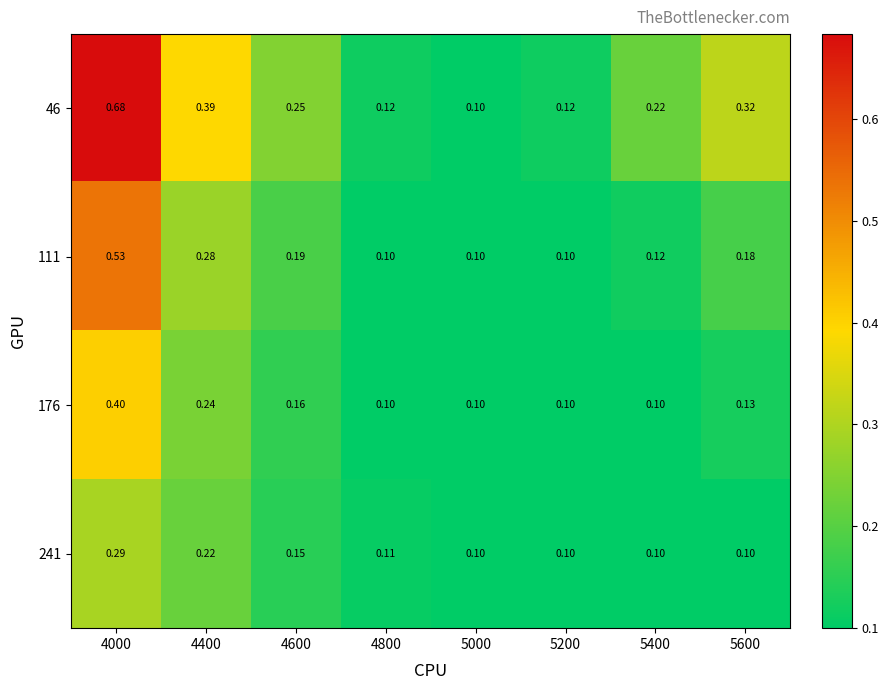

Is the value of 241 at 5000 greater than the value of 46 at 4800?

No